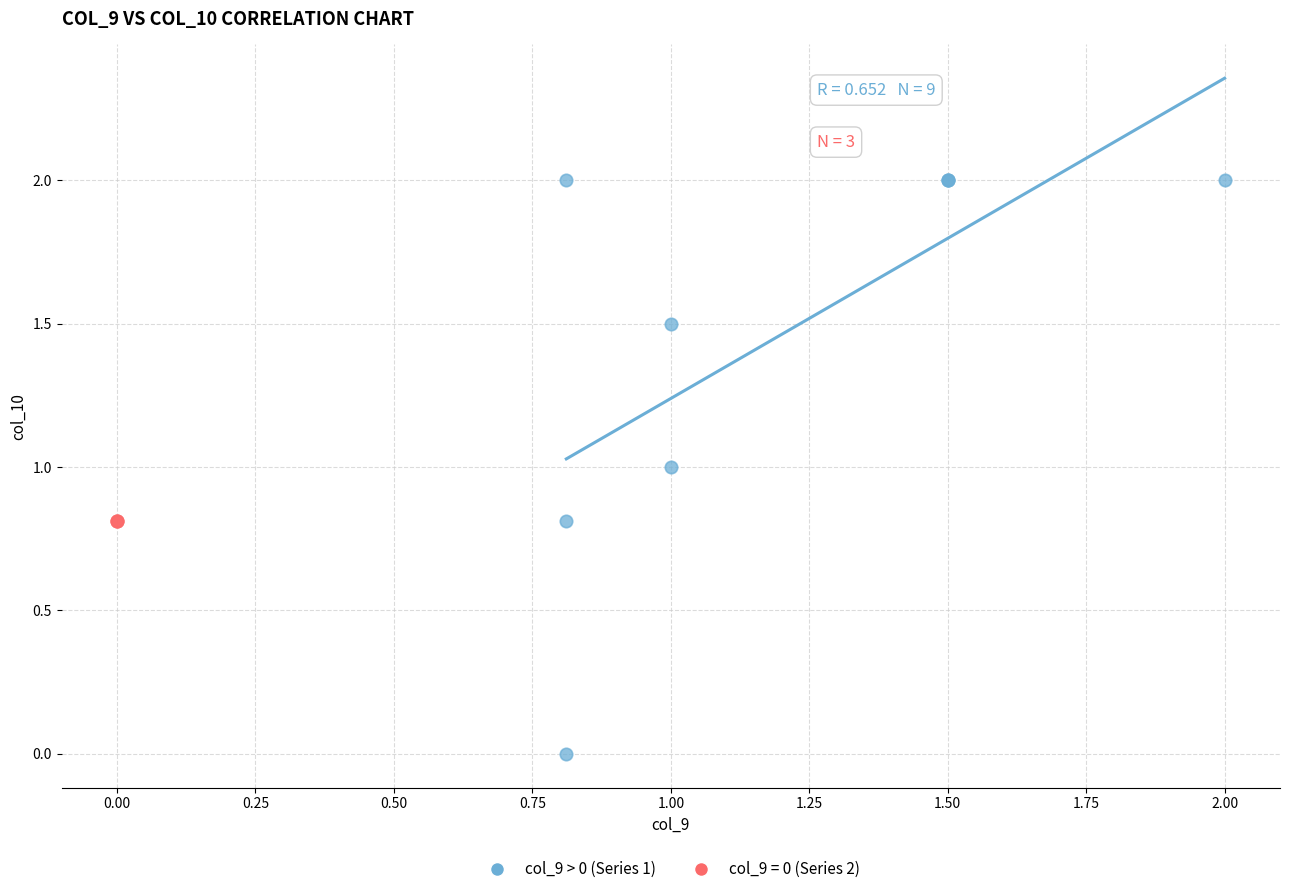

Which series reaches the minimum Y coordinate?

col_9 > 0 (Series 1)